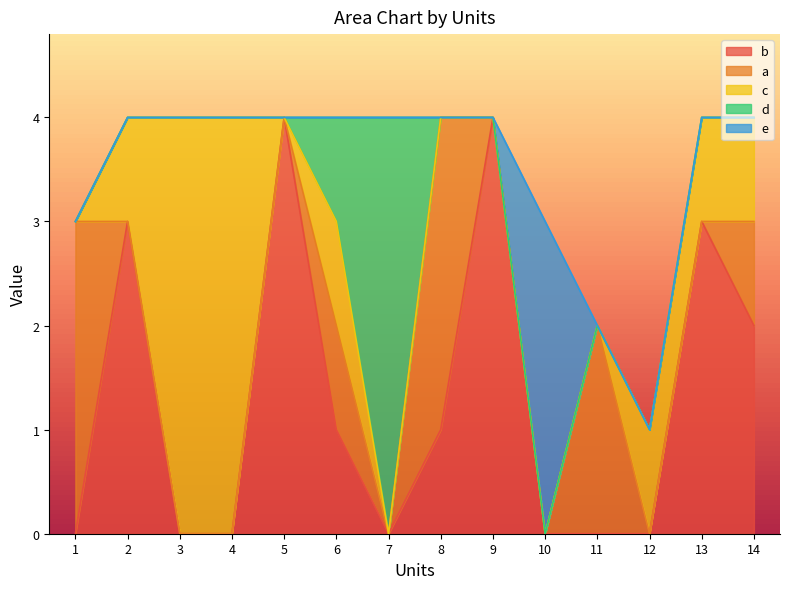

How many positive values does the a series have?

5